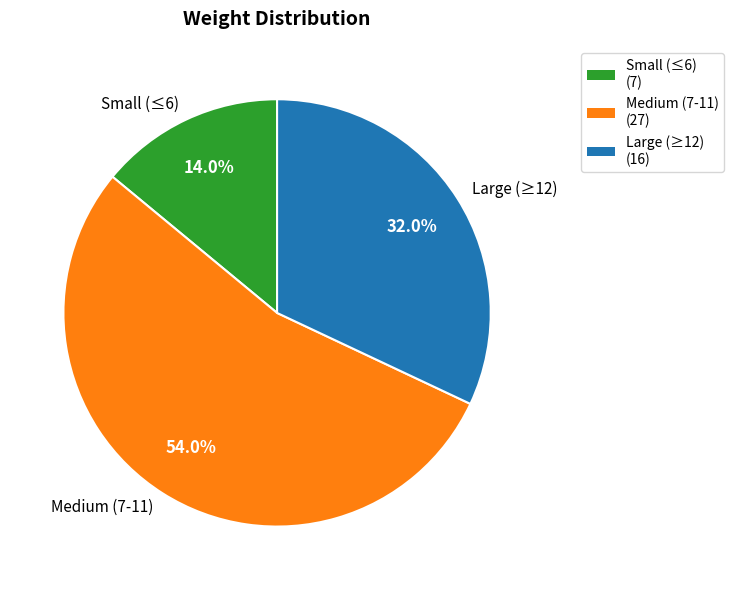

How many segments does this pie chart have?

3